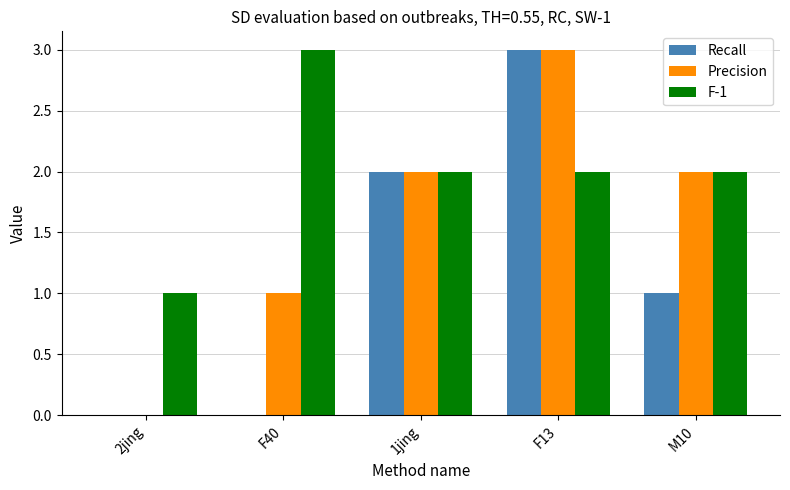

Reading left to right, transcribe all the data shown in this chart.

Recall: 0	0	2	3	1
Precision: 0	1	2	3	2
F-1: 1	3	2	2	2